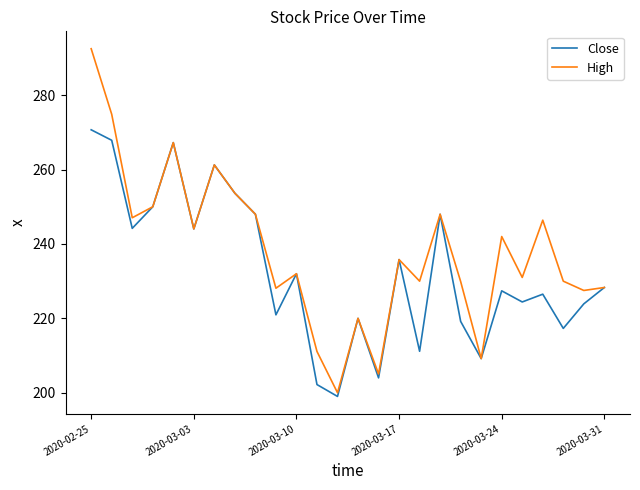

Which series has the largest total across all categories?

High